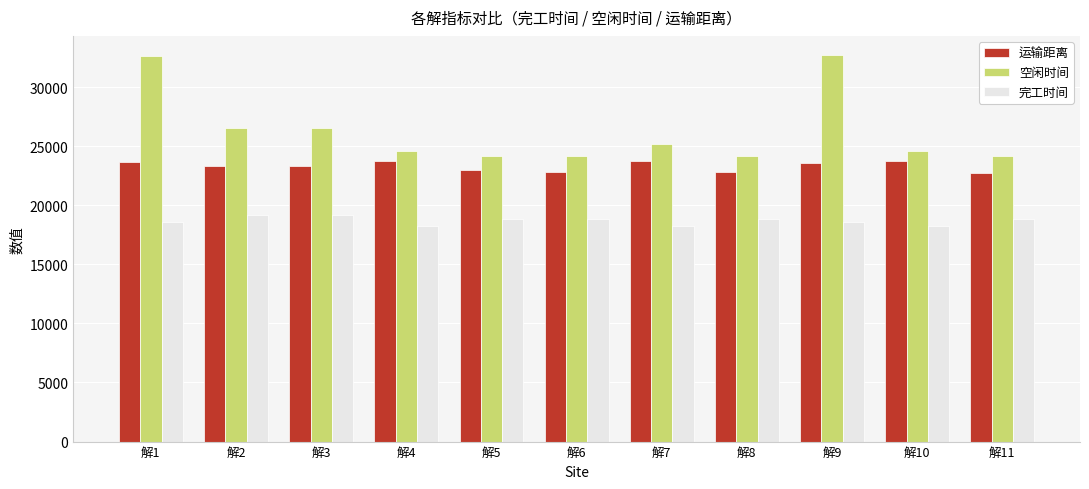

What is the difference between the 完工时间 values at 解4 and 解2?

920.7